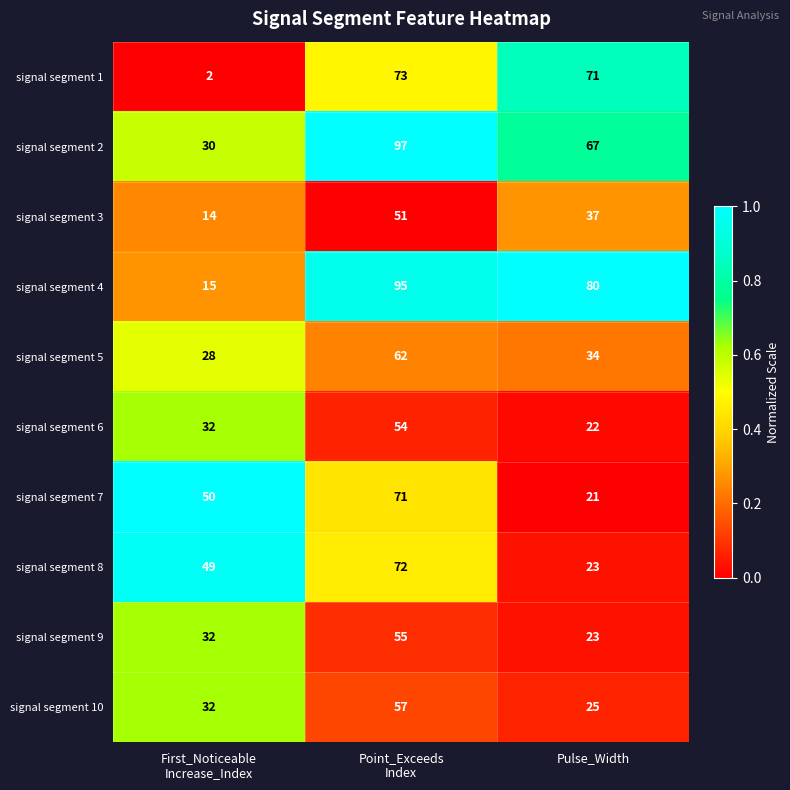

At which category is the sum across all series the highest?

Point_Exceeds
Index